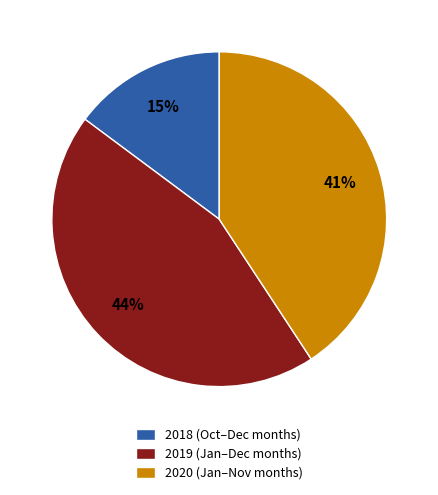

The 2020 slice represents 41% of the pie. True or false?

True